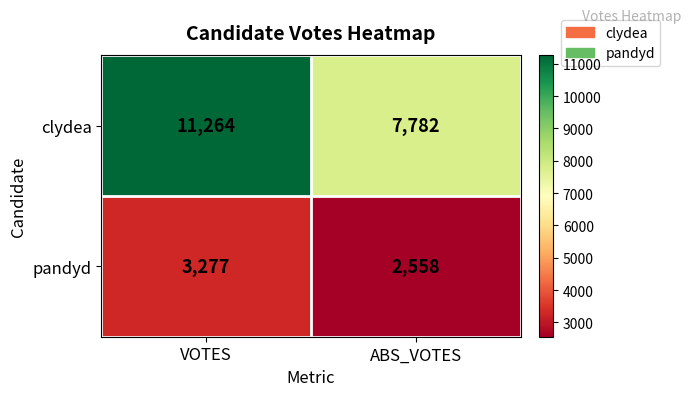

What is the sum of all clydea values?

19046